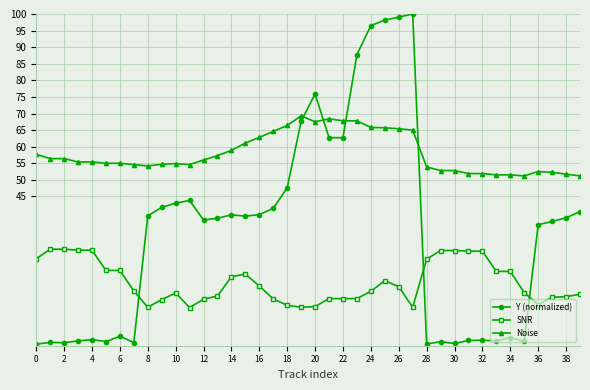

True or false: SNR and Y (normalized) cross at least once.

True